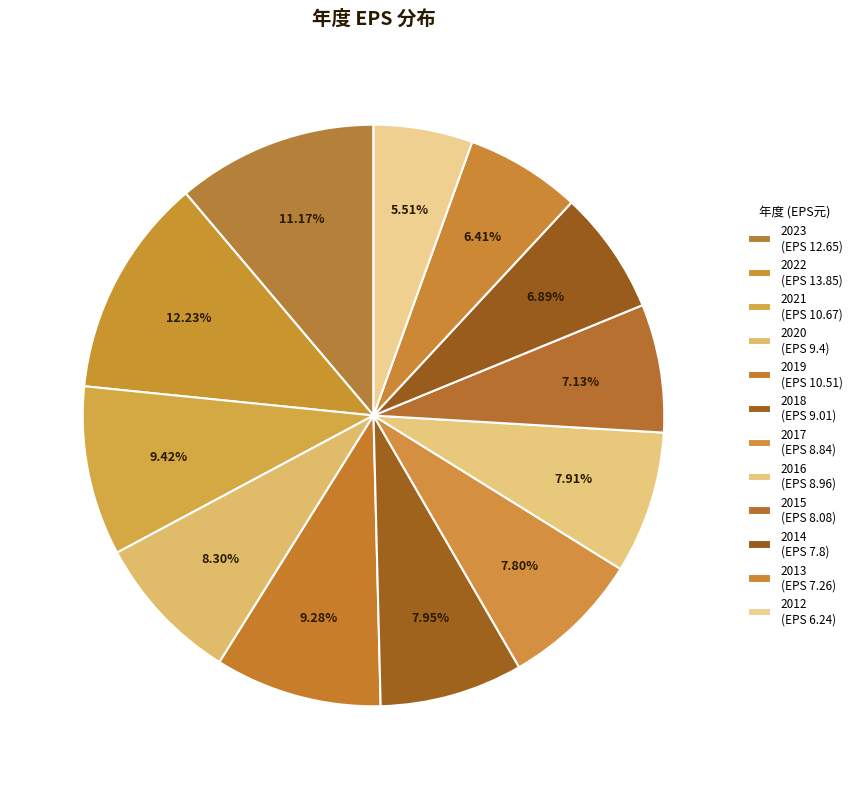

Is it true that 2021 is 1% of the pie?

False